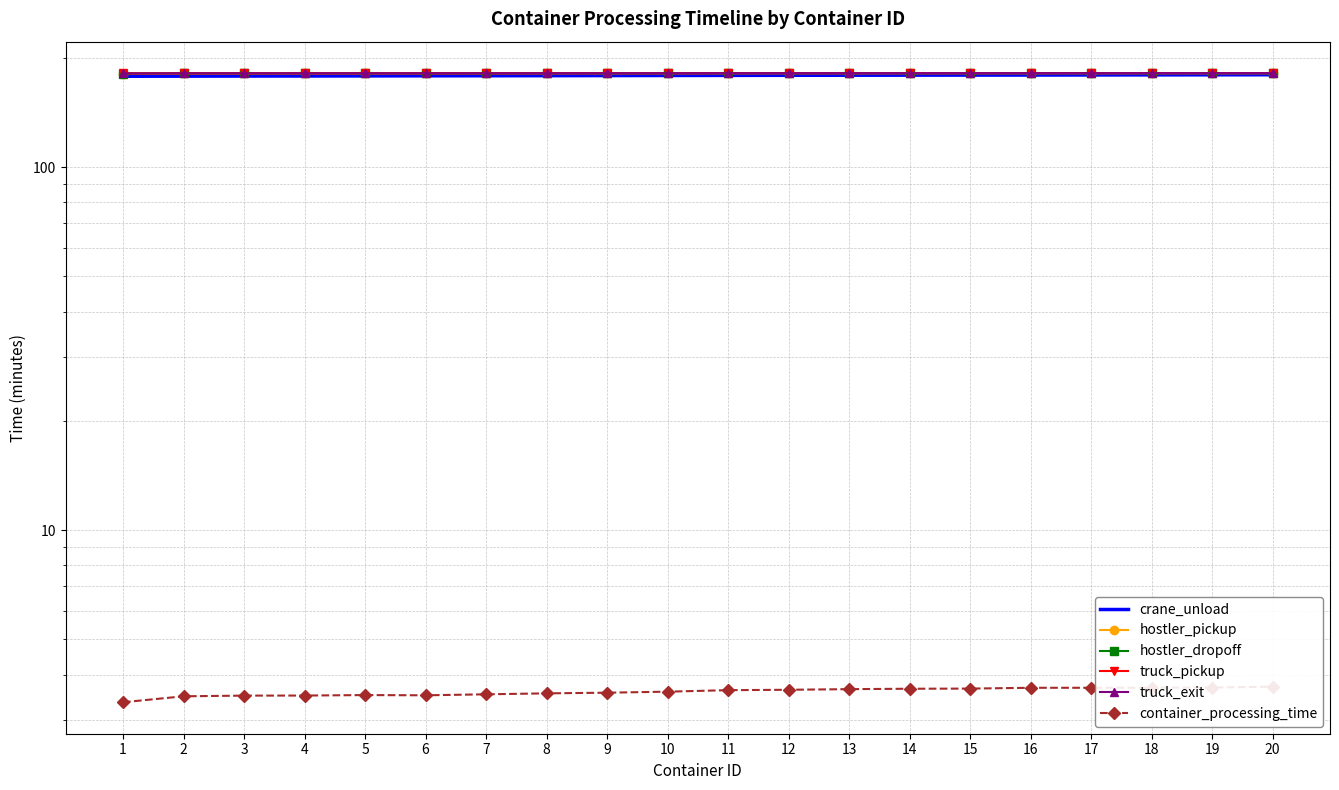

Between 10 and 19, which series saw the biggest shift?

crane_unload